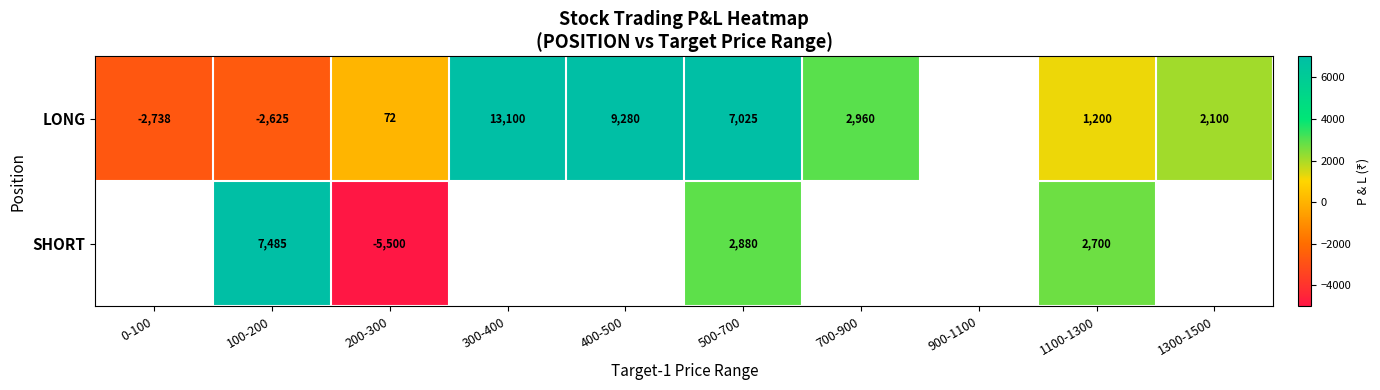

What is the maximum value shown in the chart?

13100.0